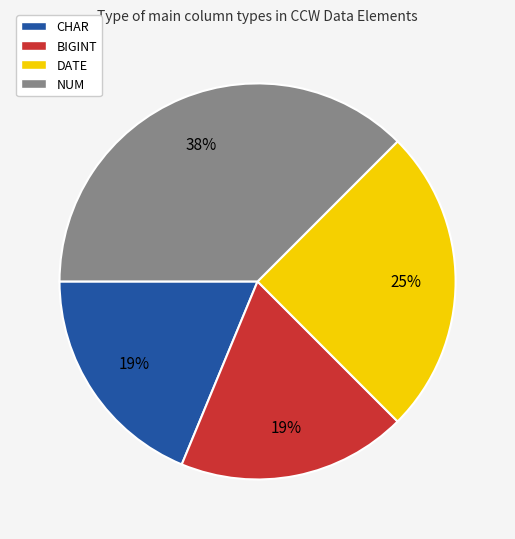

How many slices are in this pie chart?

4